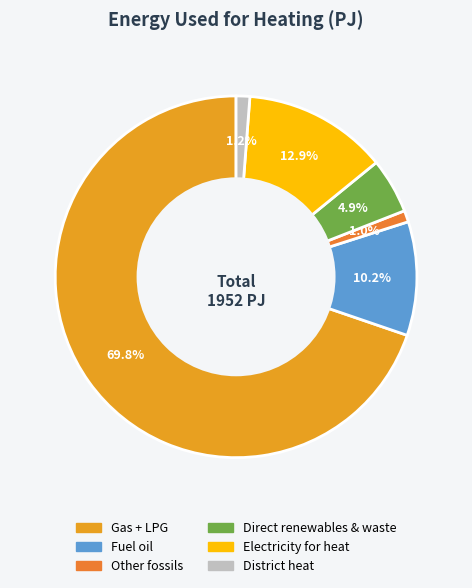

Count the number of slices in the pie.

6